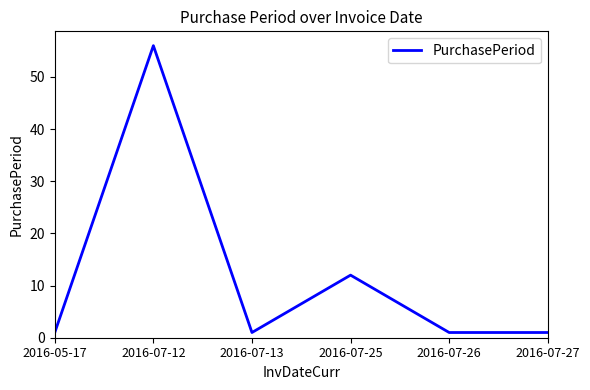

Is it true that the value at 2016-07-12 is 24?

False